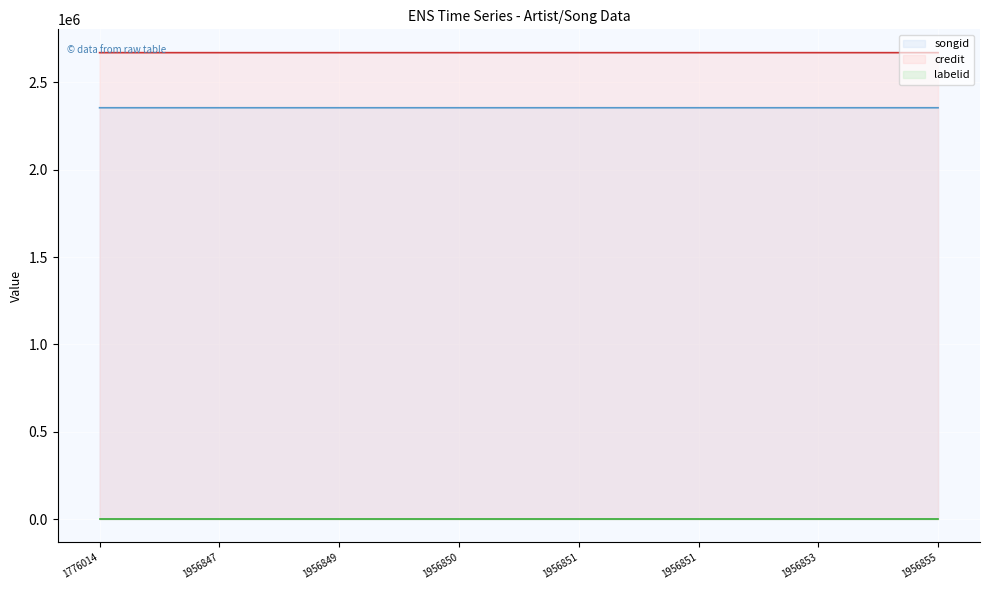

Read the credit value at 1956847.

2670237